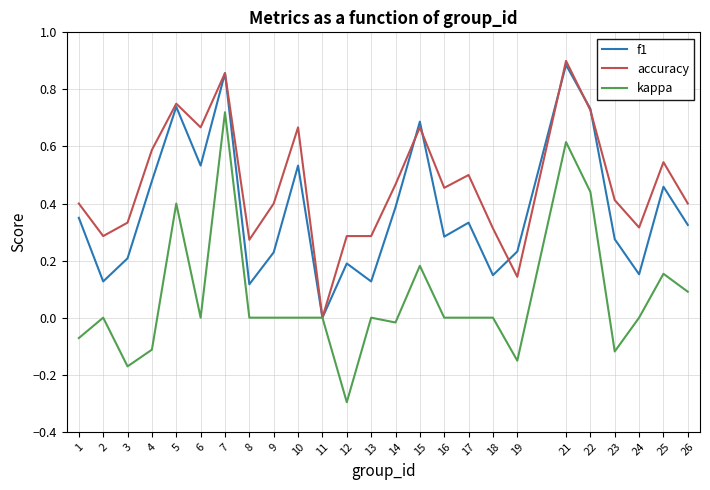

Which series has the largest range (max minus min)?

kappa